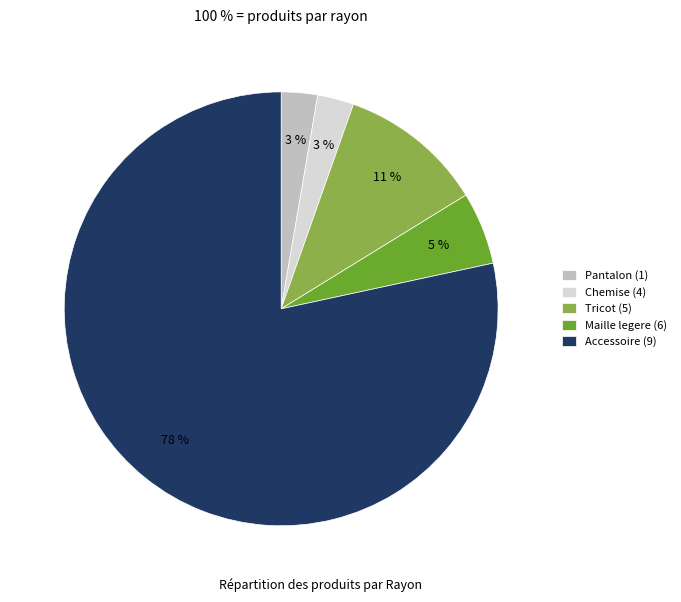

Is there a majority slice in this chart?

Yes